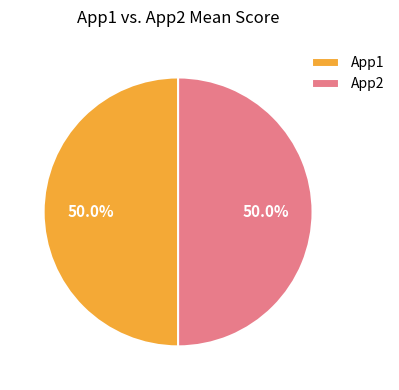

Is the sum of App2 and App1 greater than half?

Yes